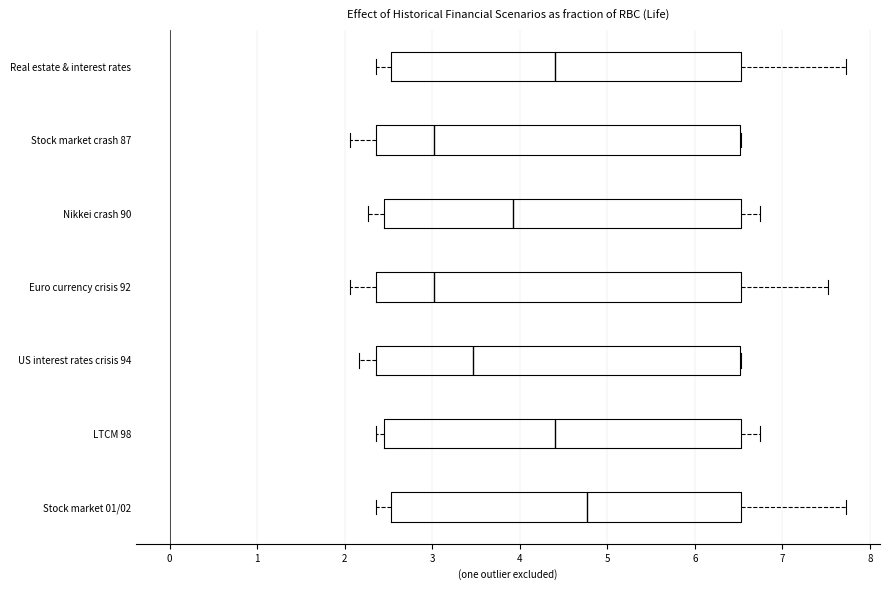

Reading bottom to top, transcribe this box plot: for each box, give where its median line is, the range the box spans, and where its two whiskers end, as read against the x-axis. The values are not printed on the chart, so give them approximately, as read against the axis.

Stock market 01/02: median 4.8, box 2.5 to 6.5, whiskers 2.4 to 7.7
LTCM 98: median 4.4, box 2.4 to 6.5, whiskers 2.4 (just left of the box's left edge) to 6.7
US interest rates crisis 94: median 3.5, box 2.4 to 6.5, whiskers 2.2 to 6.5
Euro currency crisis 92: median 3.0, box 2.4 to 6.5, whiskers 2.1 to 7.5
Nikkei crash 90: median 3.9, box 2.4 to 6.5, whiskers 2.3 to 6.7
Stock market crash 87: median 3.0, box 2.4 to 6.5, whiskers 2.1 to 6.5
Real estate & interest rates: median 4.4, box 2.5 to 6.5, whiskers 2.4 to 7.7